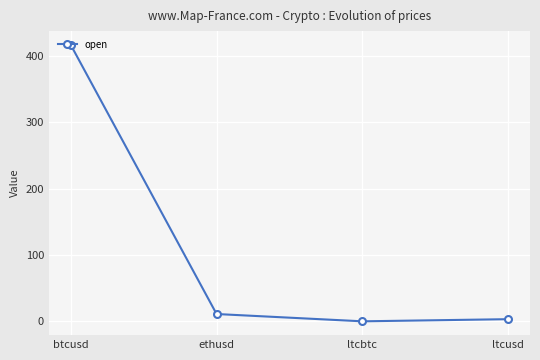

Where is the data nearest to the value 208?

ethusd